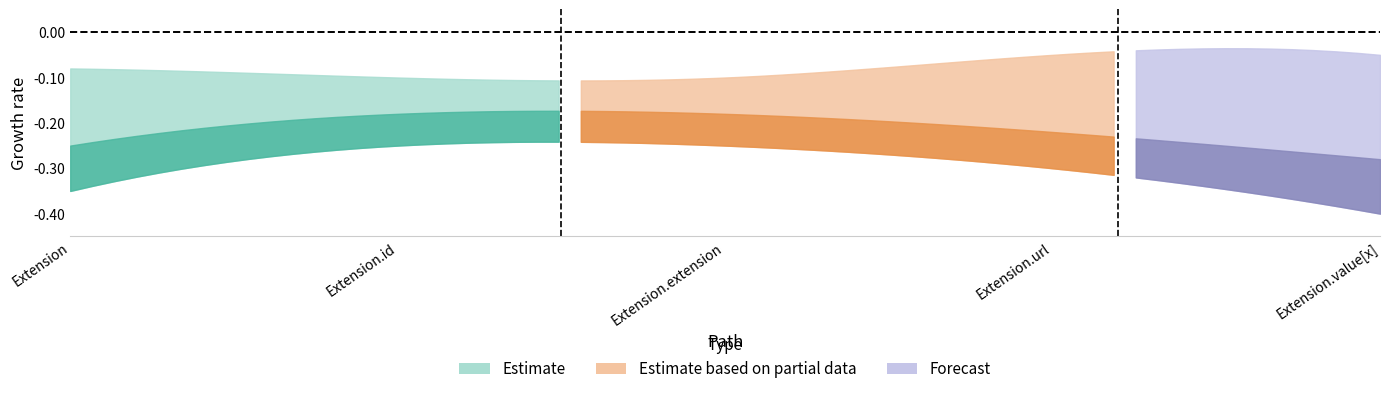

True or false: Estimate based on partial data and Estimate intersect in this chart.

False